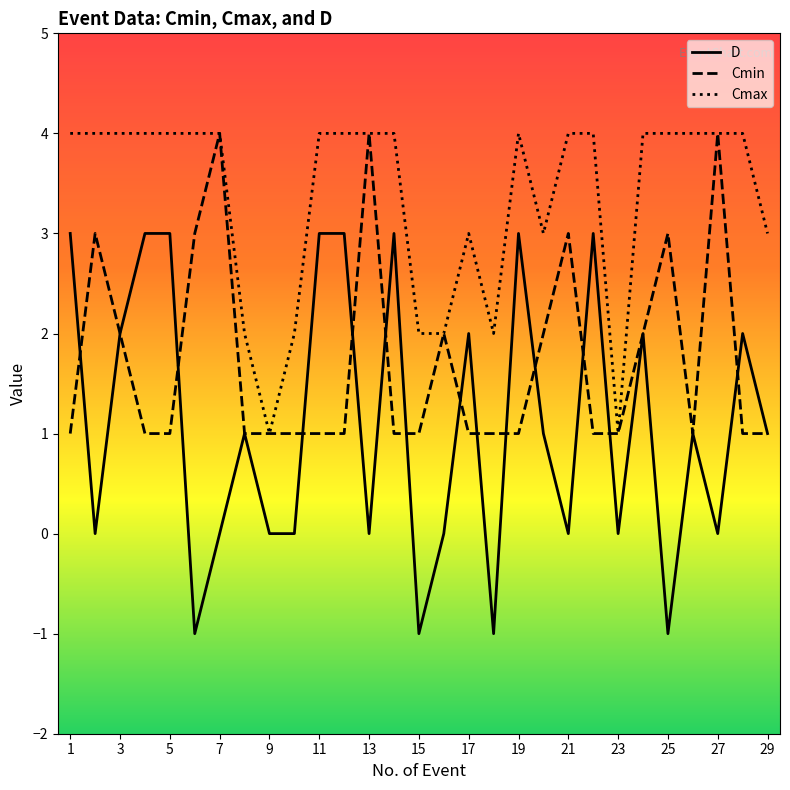

Count the Cmax values in the range 3 to 4.

22